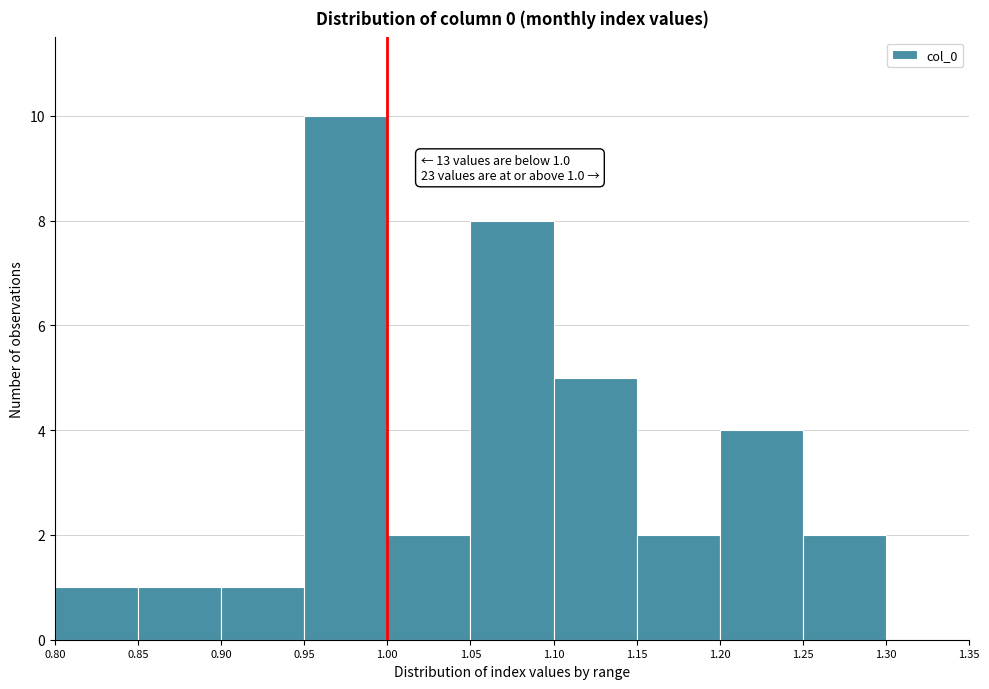

Which range on the x-axis has the tallest bar?

0.95 to 1.00